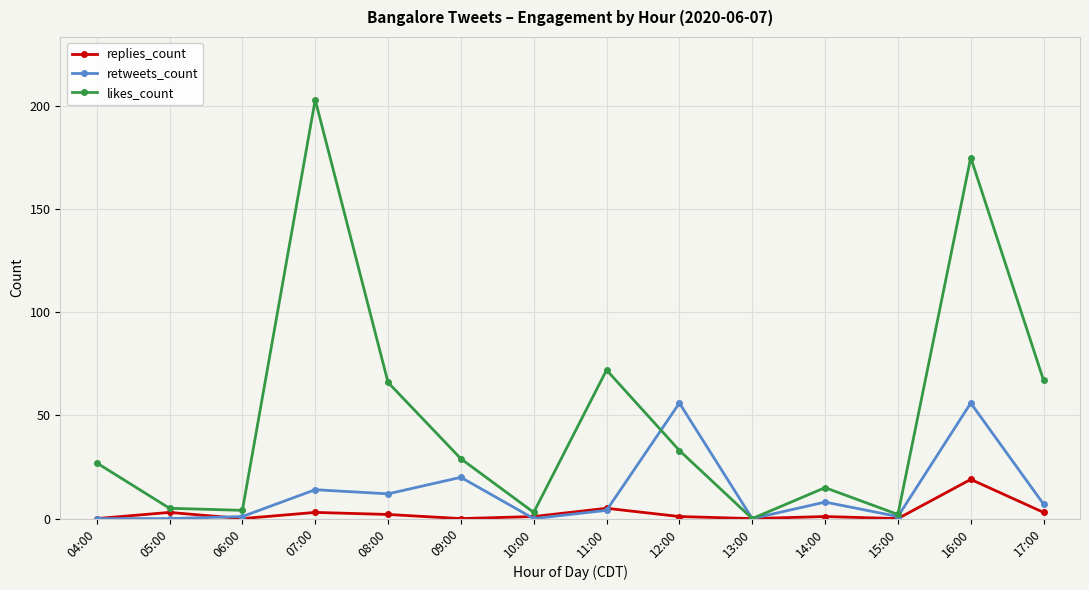

What is the sum of the likes_count values at 08:00 and 13:00?

66